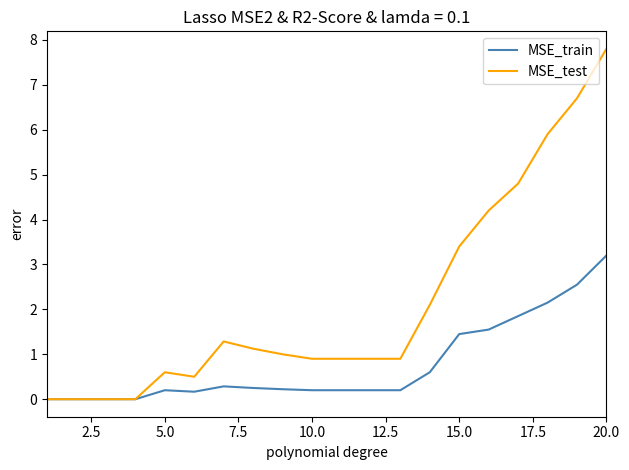

What is the maximum value shown in the chart?

7.8